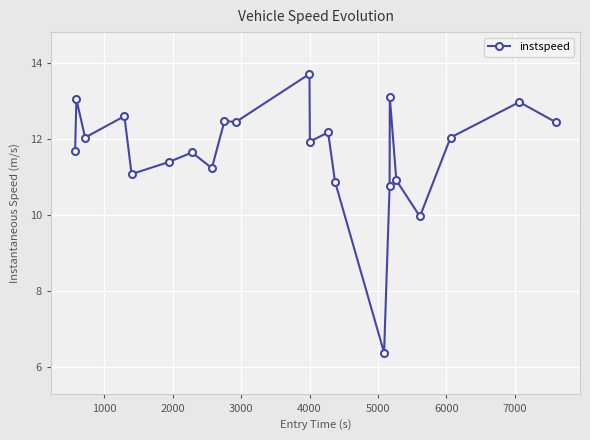

How many data points does each series have?

22